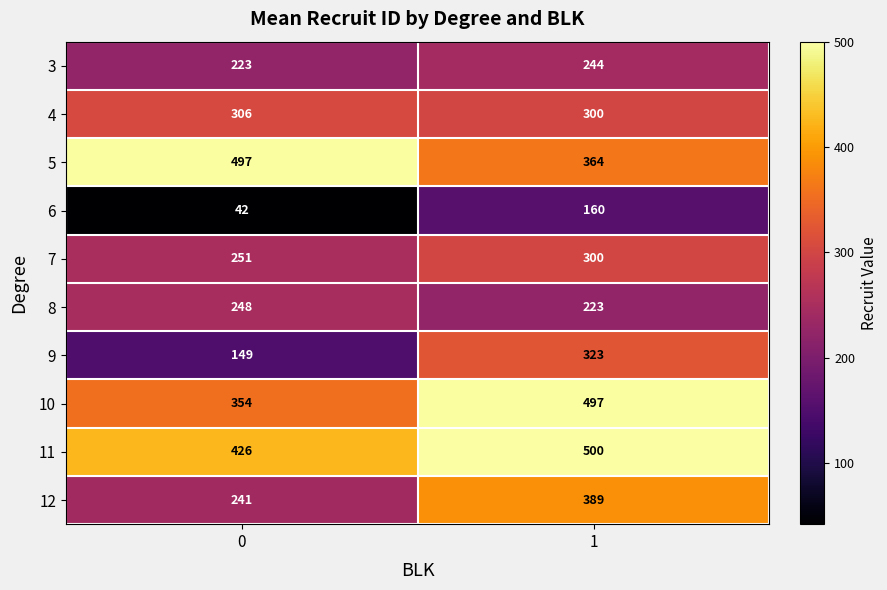

Reading left to right, list all the values displayed in this chart.

3: 223	244
4: 306	300
5: 497	364
6: 42	160
7: 251	300
8: 248	223
9: 149	323
10: 354	497
11: 426	500
12: 241	389